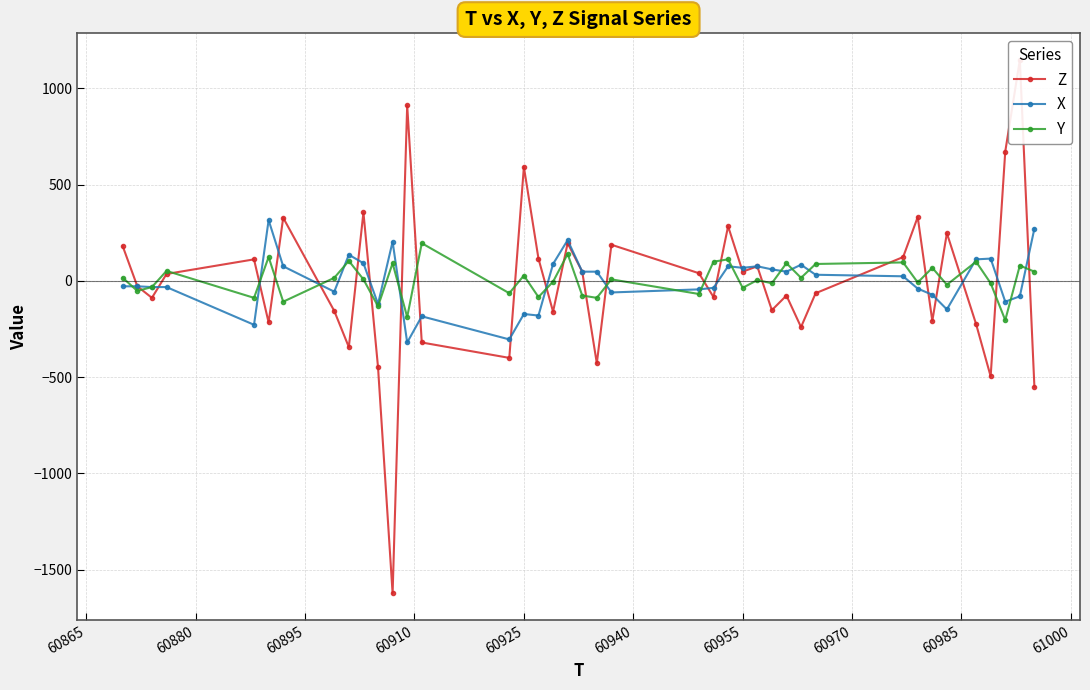

What is the minimum value for Y?

-204